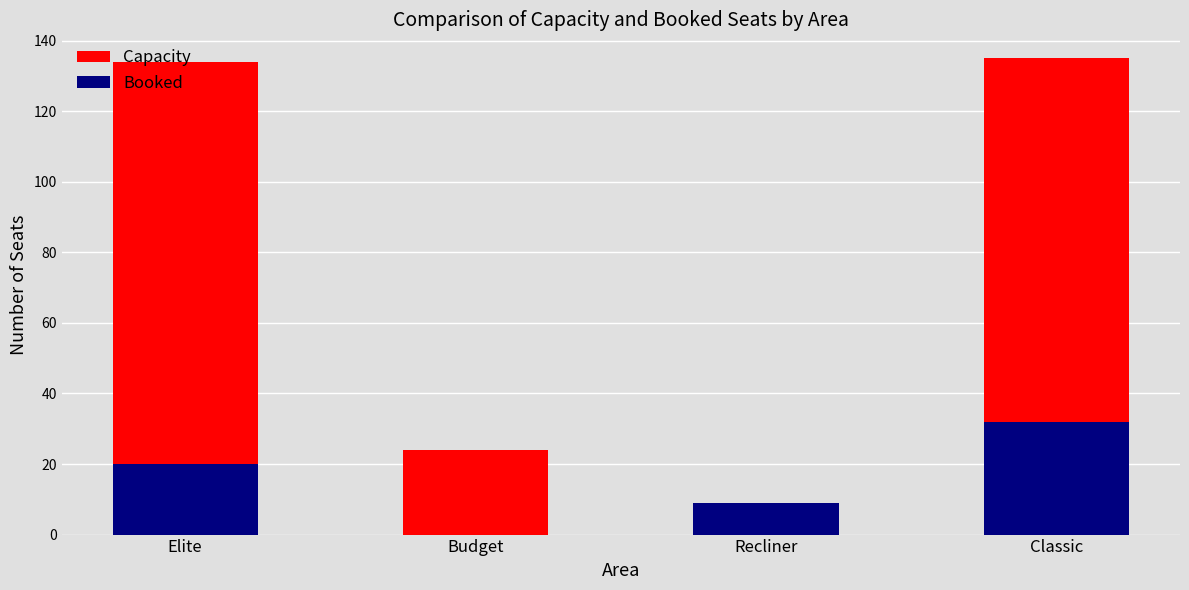

Where does the Booked series first go above 20?

Classic